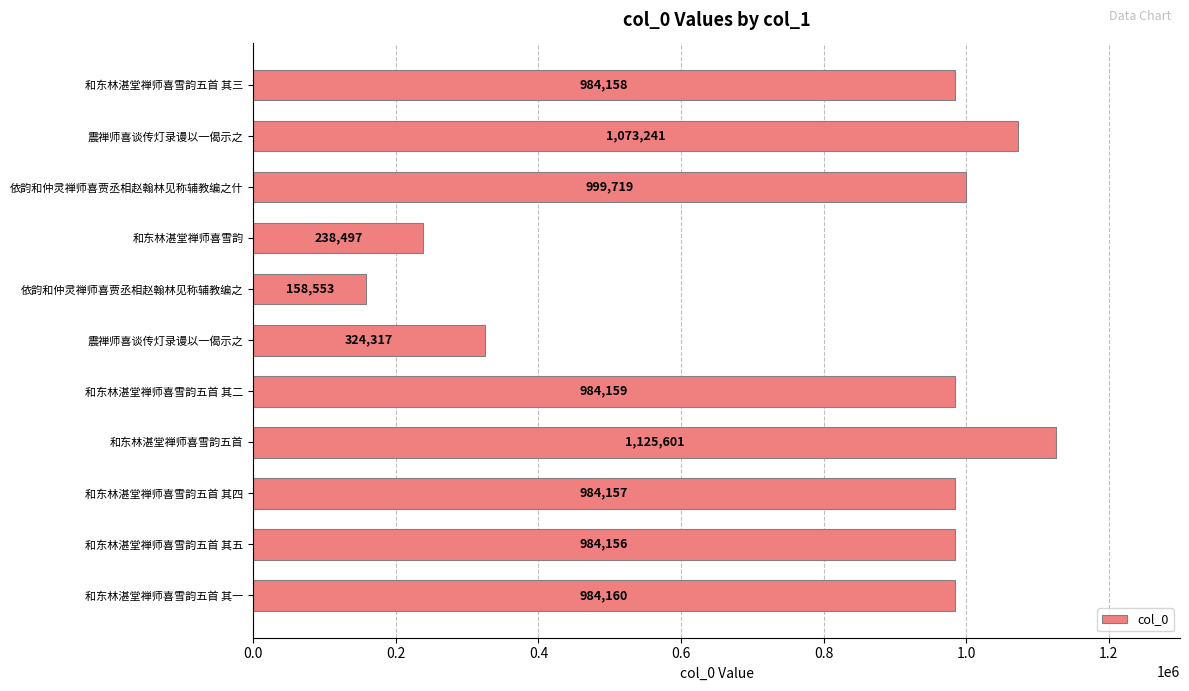

How many categories are shown in the chart?

11